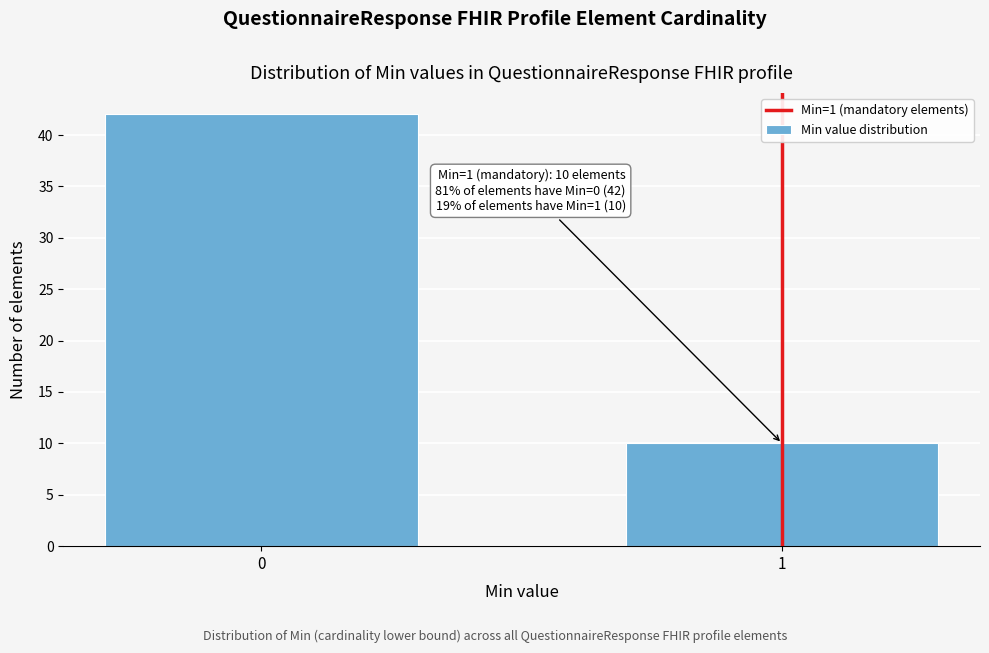

Reading left to right, extract all data points from this chart.

0=42	1=10